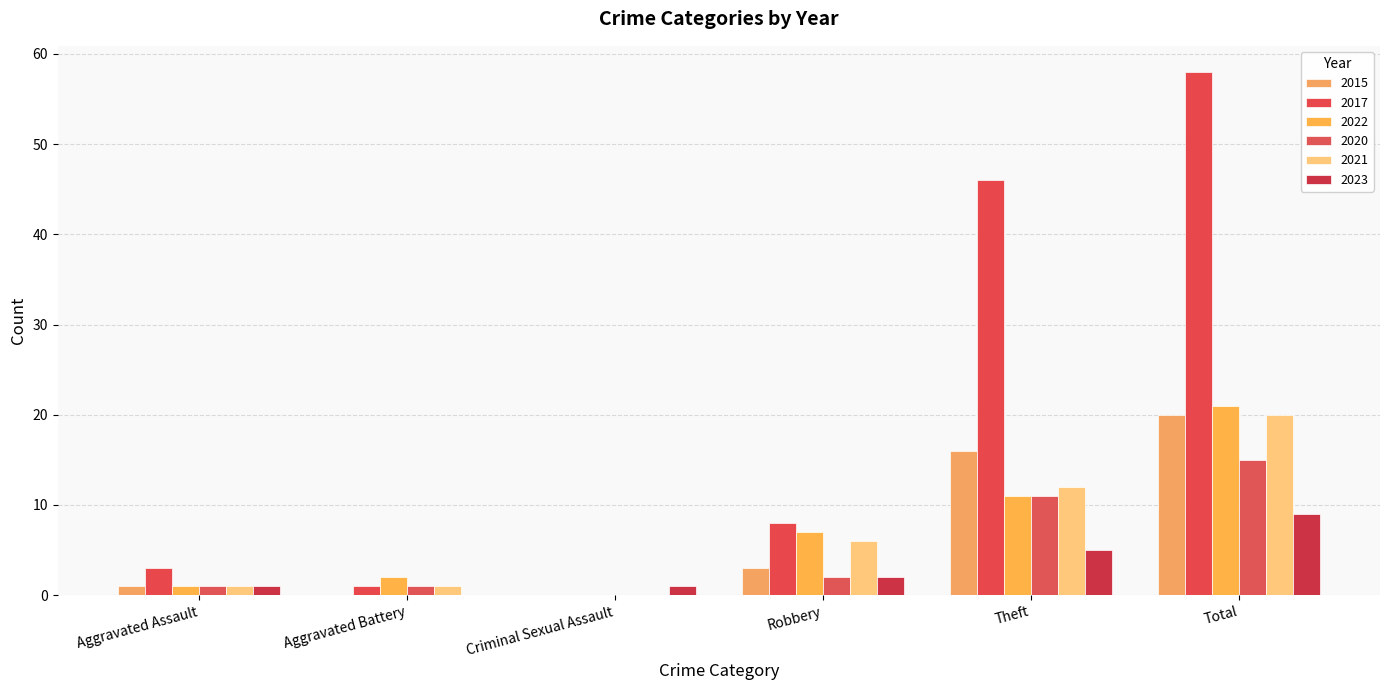

Is it true that 2022 equals 1 at Aggravated Assault?

True